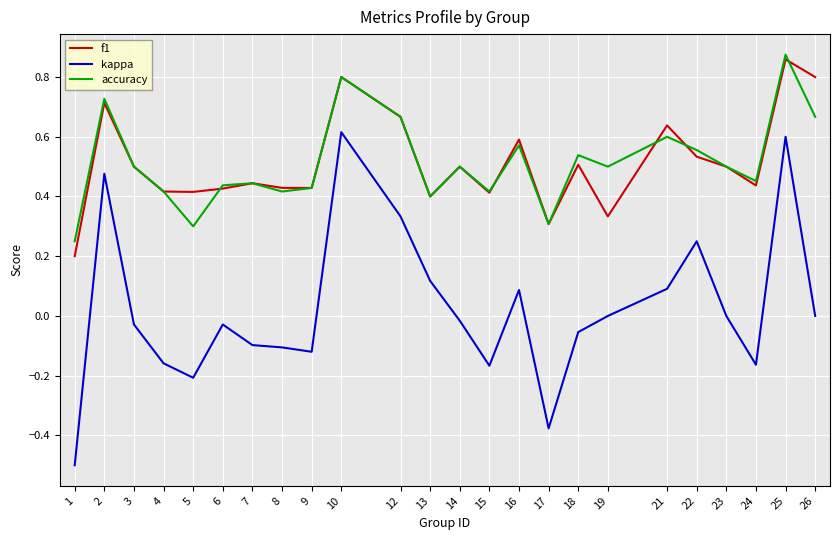

Rank the series by their maximum value, from highest to lowest.

accuracy, f1, kappa